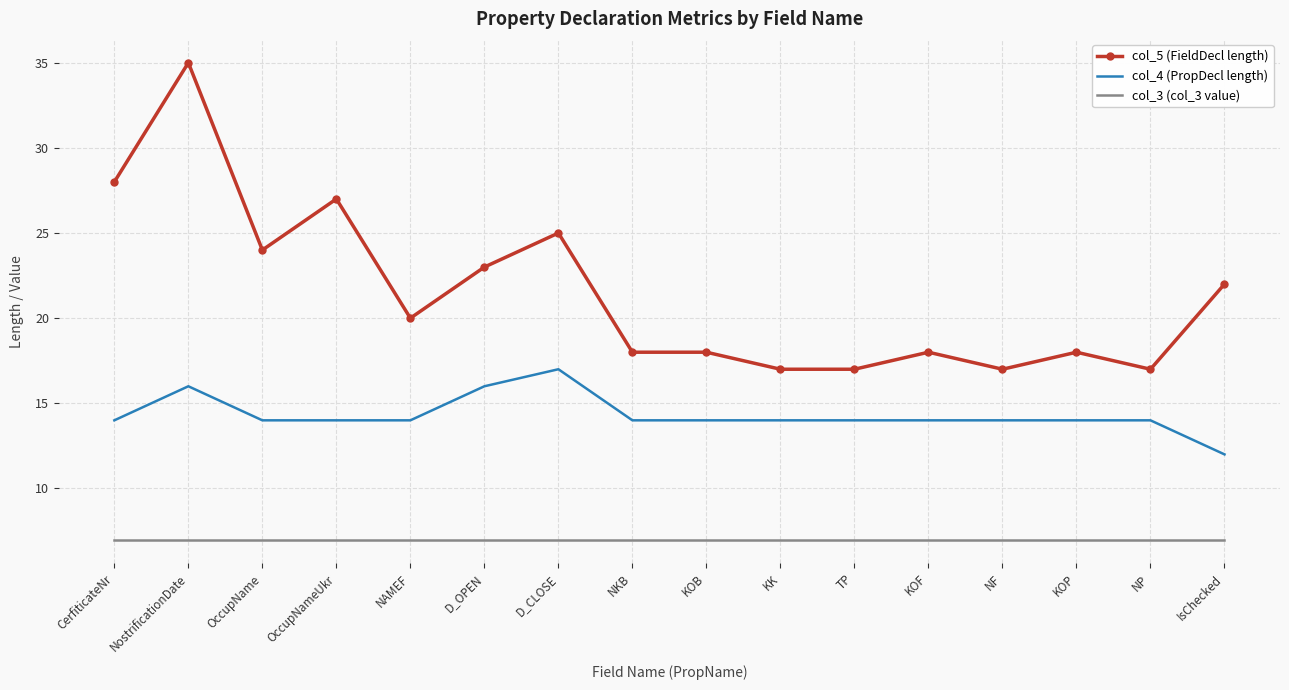

Reading left to right, what are all the values shown in this chart?

col_5 (FieldDecl length): 28	35	24	27	20	23	25	18	18	17	17	18	17	18	17	22
col_4 (PropDecl length): 14	16	14	14	14	16	17	14	14	14	14	14	14	14	14	12
col_3 (col_3 value): 7	7	7	7	7	7	7	7	7	7	7	7	7	7	7	7